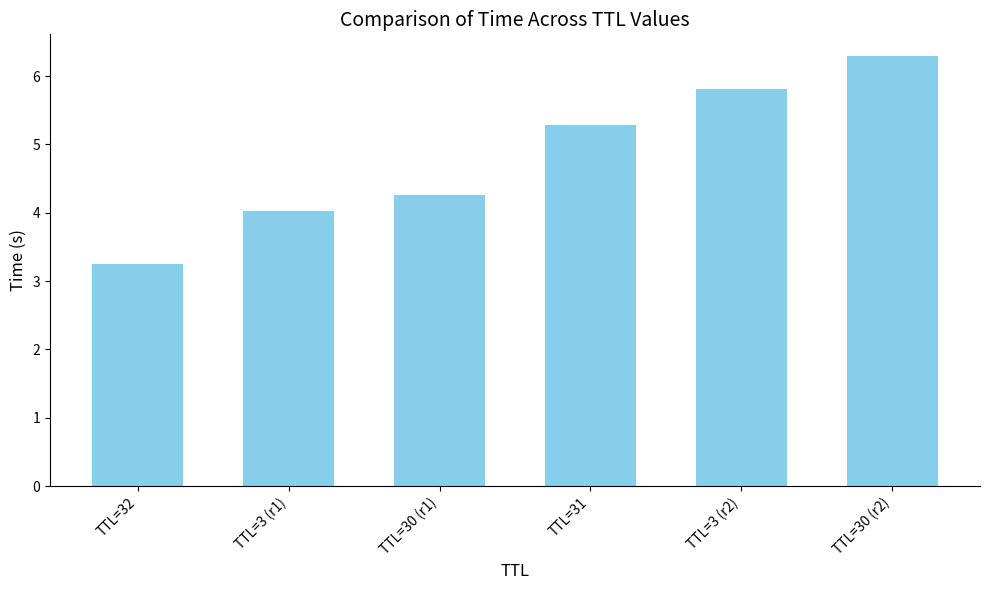

What is the maximum value shown in the chart?

6.3